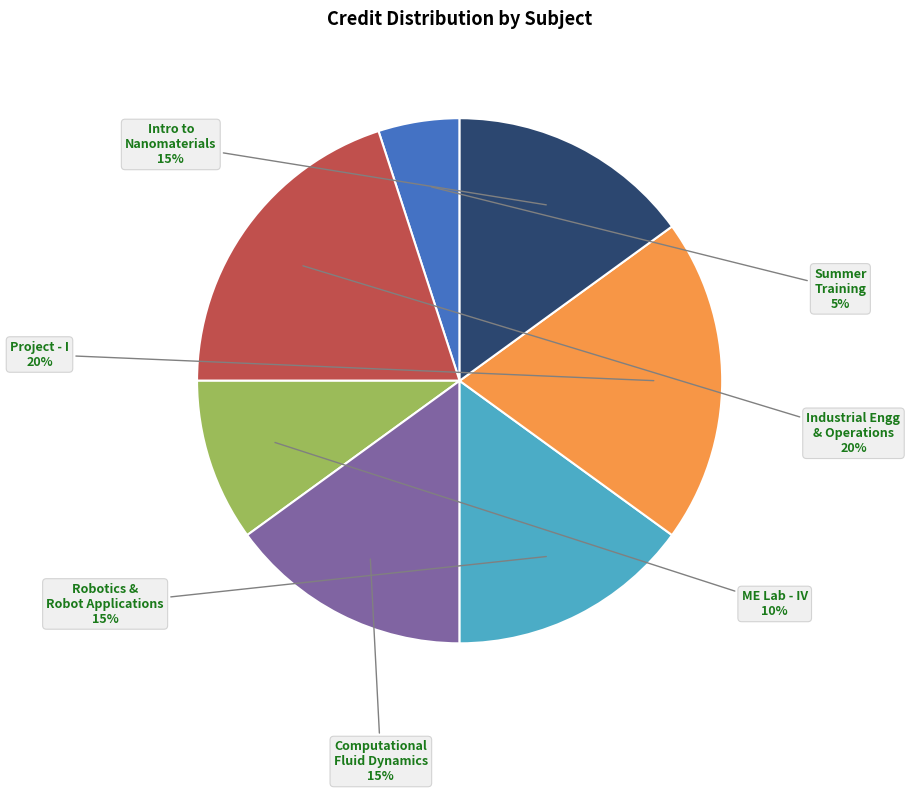

To the nearest percent, what is the average slice percentage?

14%